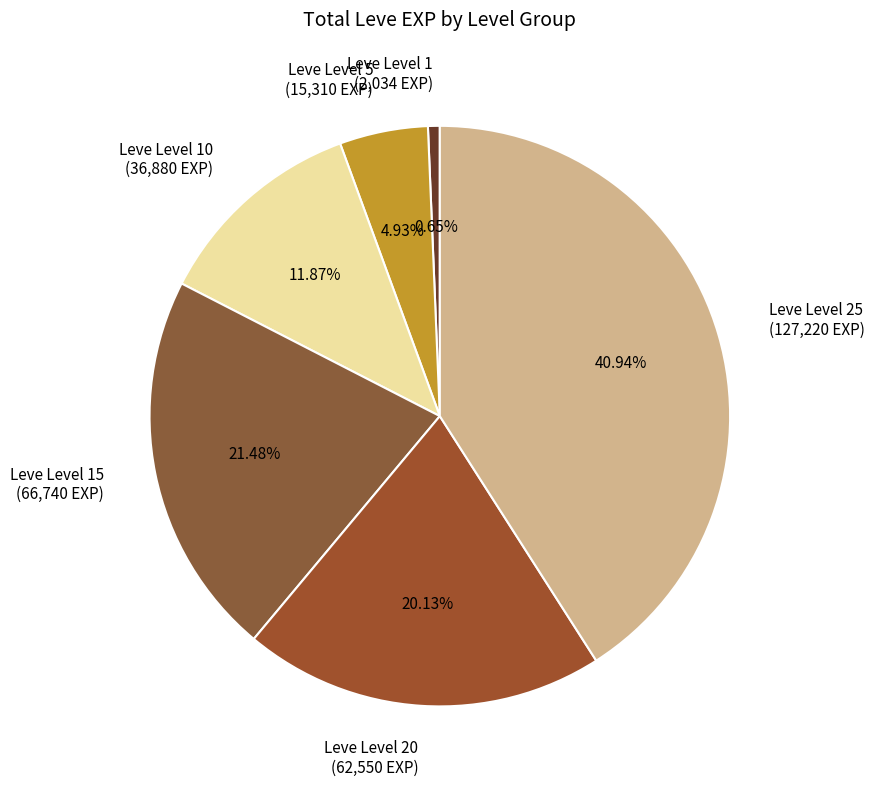

Approximately how many times larger is the value at Leve Level 25 (127,220 EXP) compared to Leve Level 20 (62,550 EXP)?

2.0